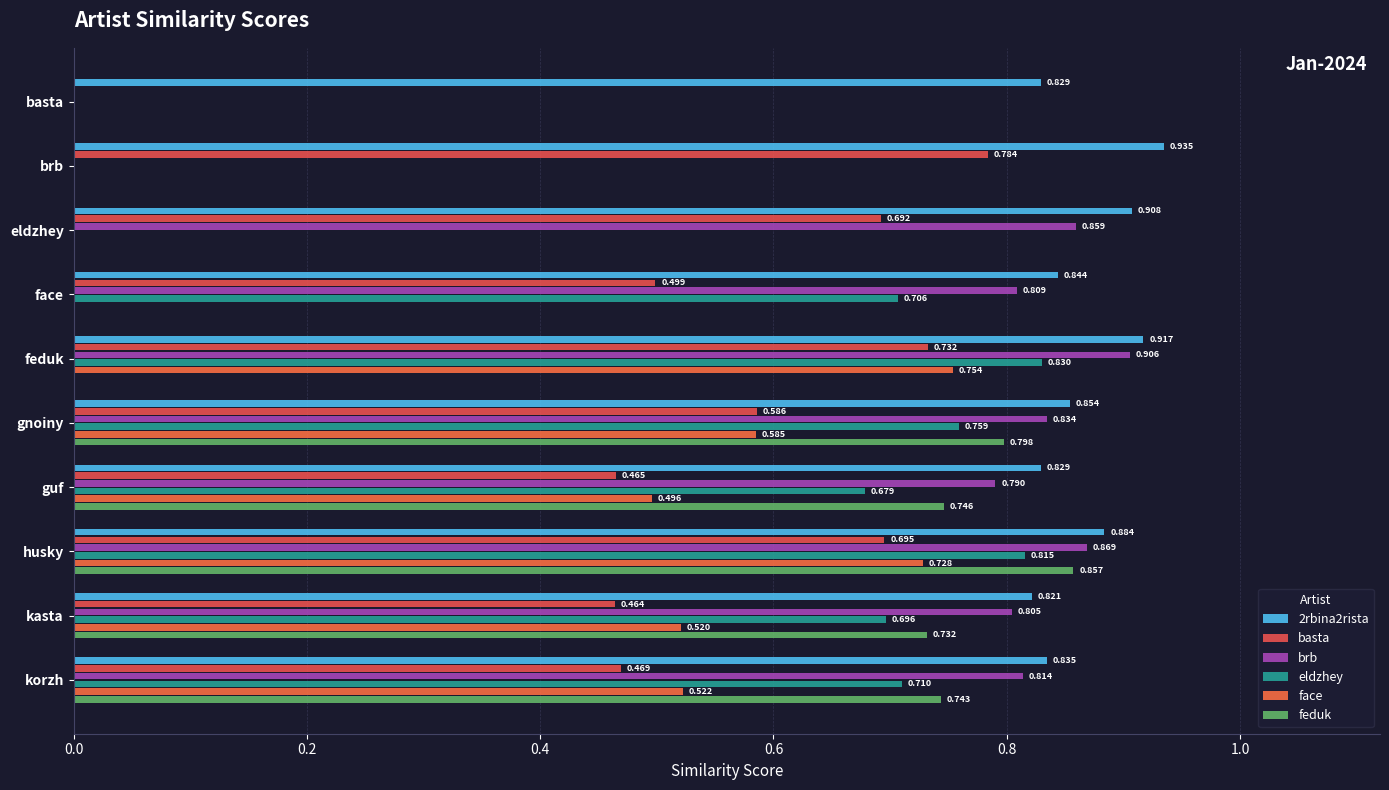

Count the number of categories in the chart.

10